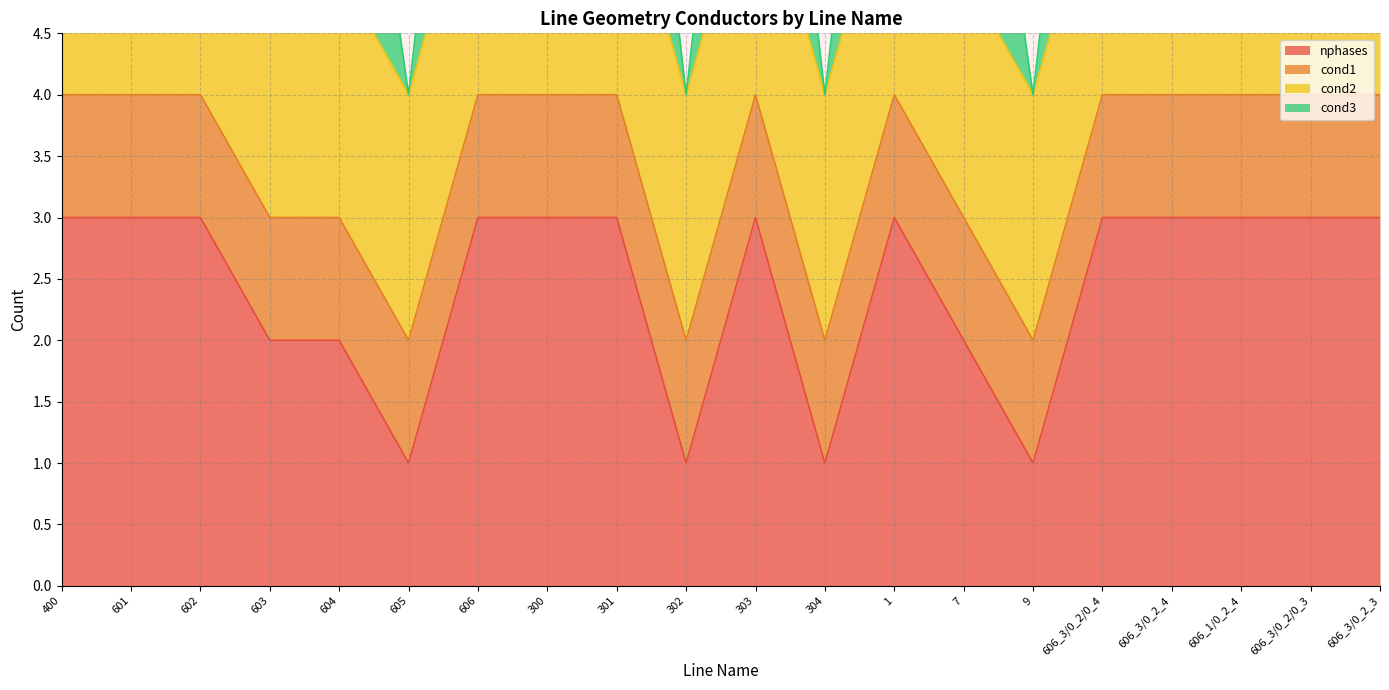

Where is nphases nearest to the value 2?

603